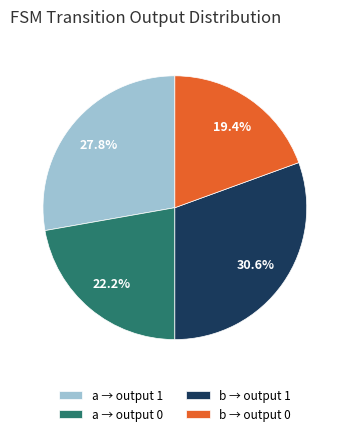

Approximately how many times larger is the value at a → output 0 compared to b → output 1?

0.7